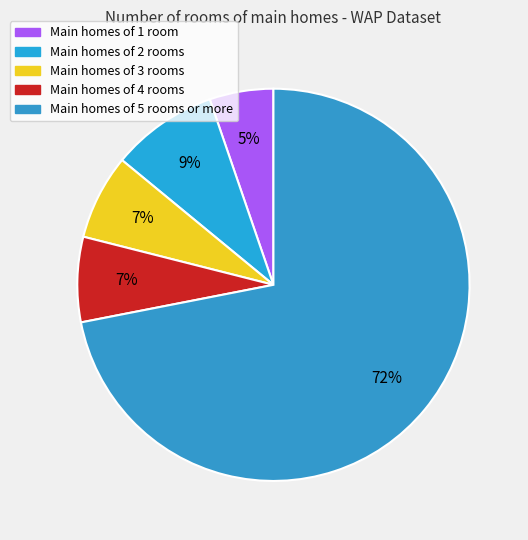

Count the number of slices in the pie.

5